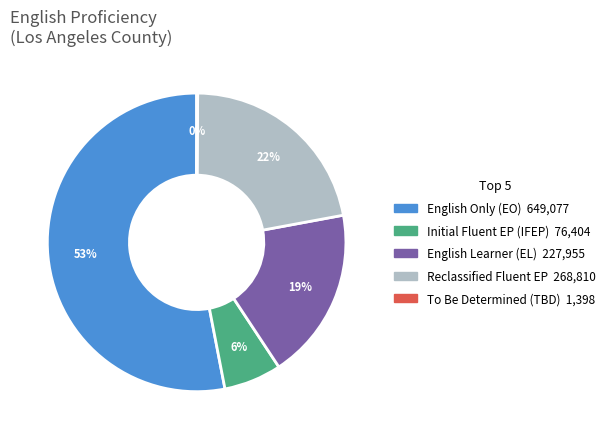

Is there any slice that represents more than half of the pie?

Yes